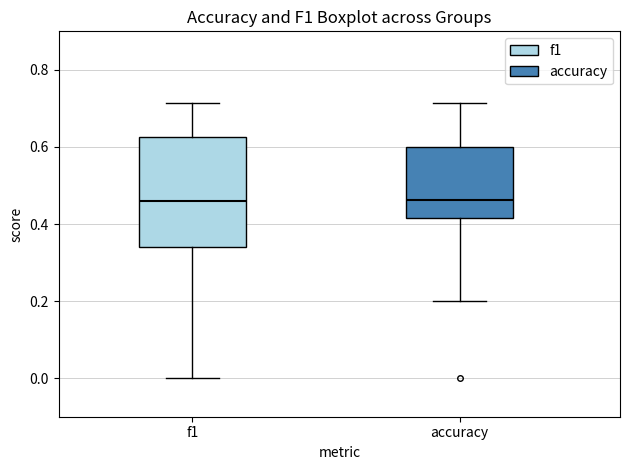

Which box is the tallest, from its lower edge to its upper edge?

f1